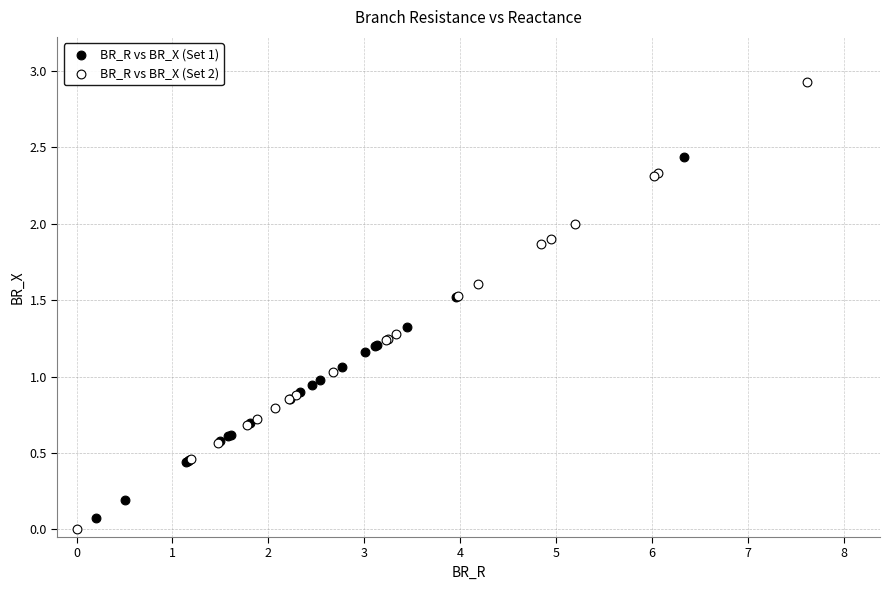

Which series reaches the minimum Y coordinate?

BR_R vs BR_X (Set 2)